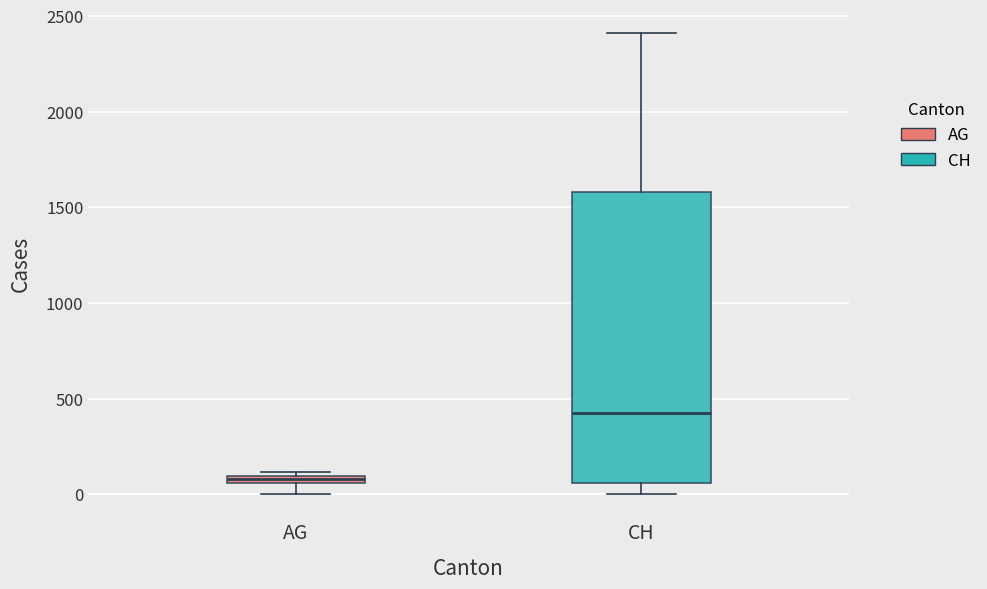

Comparing the boxes themselves (not the whiskers), which one is the tallest?

CH